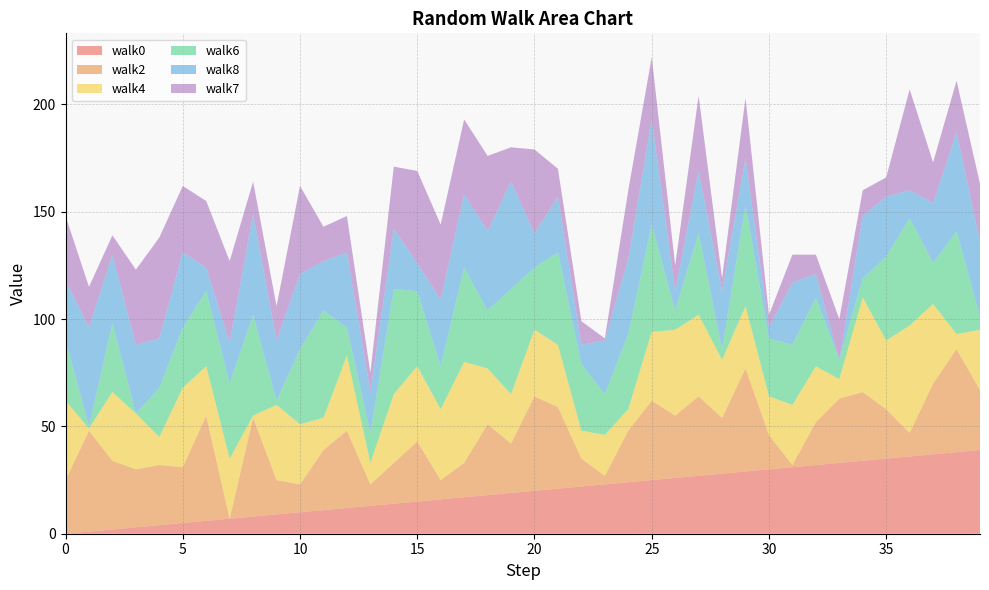

Reading left to right, transcribe all the data shown in this chart.

walk0: 0=0	1=1	2=2	3=3	4=4	5=5	6=6	7=7	8=8	9=9	10=10	11=11	12=12	13=13	14=14	15=15	16=16	17=17	18=18	19=19	20=20	21=21	22=22	23=23	24=24	25=25	26=26	27=27	28=28	29=29	30=30	31=31	32=32	33=33	34=34	35=35	36=36	37=37	38=38	39=39
walk2: 0=25	1=47	2=32	3=27	4=28	5=26	6=49	7=0	8=46	9=16	10=13	11=28	12=36	13=10	14=19	15=28	16=9	17=16	18=33	19=23	20=44	21=38	22=13	23=4	24=24	25=37	26=29	27=37	28=26	29=48	30=16	31=1	32=20	33=30	34=32	35=23	36=11	37=33	38=48	39=28
walk4: 0=37	1=1	2=32	3=26	4=13	5=37	6=23	7=28	8=1	9=35	10=28	11=15	12=35	13=10	14=32	15=35	16=33	17=47	18=26	19=23	20=31	21=29	22=13	23=19	24=10	25=32	26=40	27=38	28=27	29=29	30=18	31=28	32=26	33=9	34=44	35=32	36=50	37=37	38=7	39=28
walk6: 0=28	1=1	2=32	3=0	4=23	5=28	6=35	7=35	8=47	9=2	10=35	11=50	12=13	13=14	14=49	15=35	16=20	17=44	18=27	19=49	20=29	21=43	22=31	23=19	24=35	25=50	26=9	27=38	28=5	29=47	30=27	31=28	32=32	33=9	34=9	35=39	36=50	37=19	38=48	39=6
walk8: 0=28	1=46	2=32	3=32	4=23	5=35	6=11	7=19	8=47	9=28	10=35	11=23	12=35	13=19	14=28	15=13	16=31	17=34	18=37	19=50	20=16	21=26	22=9	23=25	24=35	25=49	26=9	27=29	28=27	29=22	30=5	31=29	32=11	33=0	34=29	35=28	36=13	37=28	38=46	39=35
walk7: 0=30	1=19	2=9	3=35	4=47	5=31	6=31	7=38	8=15	9=16	10=41	11=16	12=17	13=9	14=29	15=43	16=35	17=35	18=35	19=16	20=39	21=13	22=11	23=1	24=32	25=29	26=12	27=35	28=6	29=28	30=6	31=13	32=9	33=19	34=12	35=9	36=47	37=19	38=24	39=27